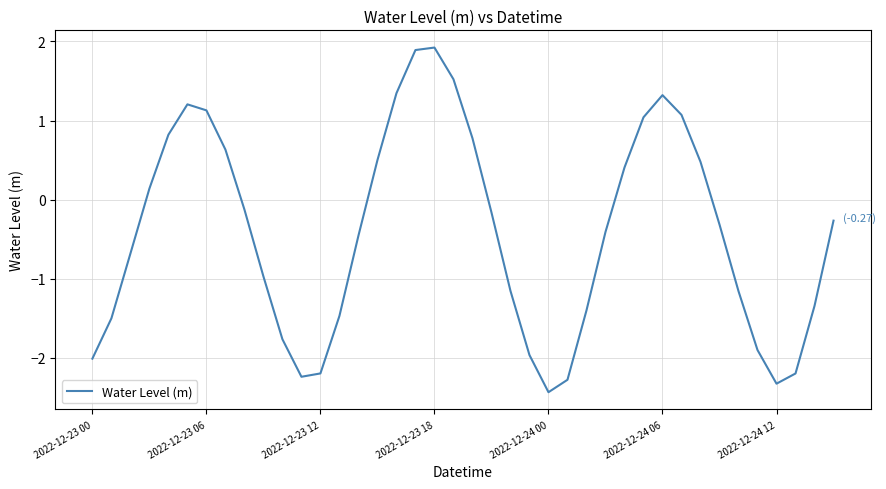

How many values are above zero?

16